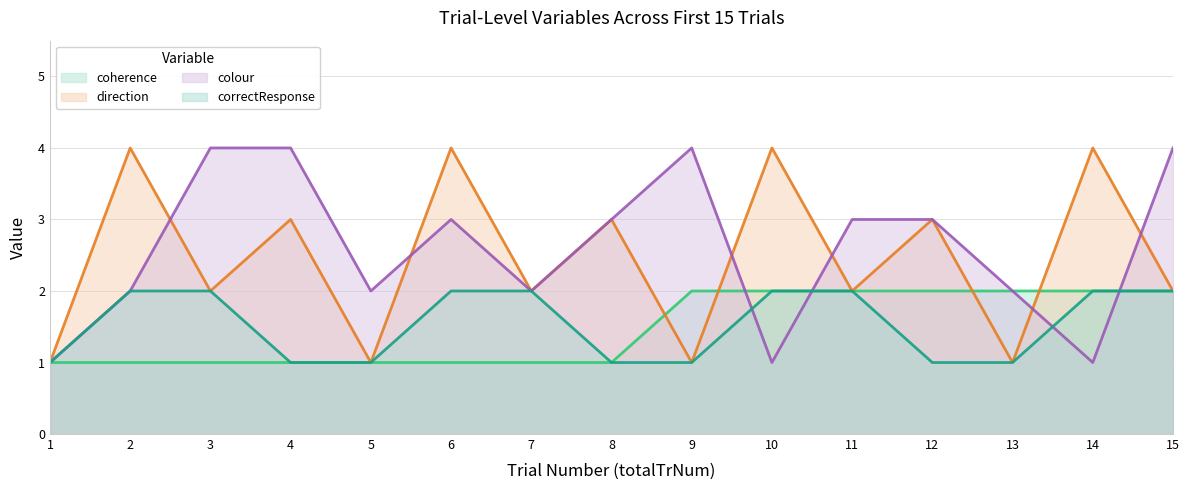

Reading right to left, extract all data points from this chart.

coherence: 2	2	2	2	2	2	2	1	1	1	1	1	1	1	1
direction: 2	4	1	3	2	4	1	3	2	4	1	3	2	4	1
colour: 4	1	2	3	3	1	4	3	2	3	2	4	4	2	1
correctResponse: 2	2	1	1	2	2	1	1	2	2	1	1	2	2	1